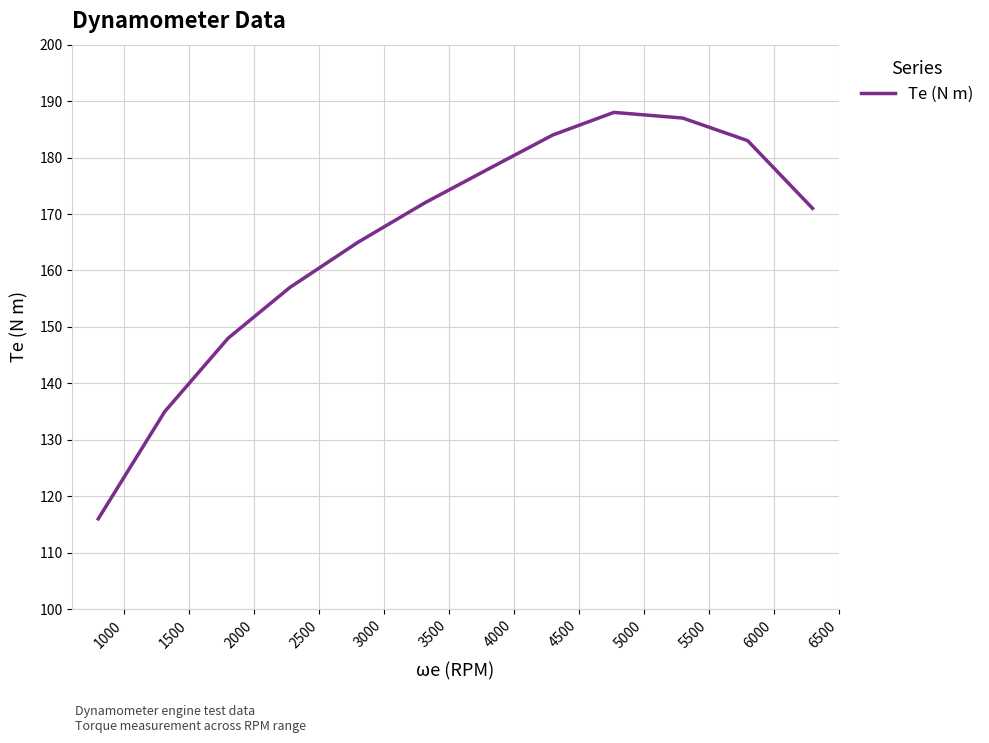

What is the minimum value shown in the chart?

116